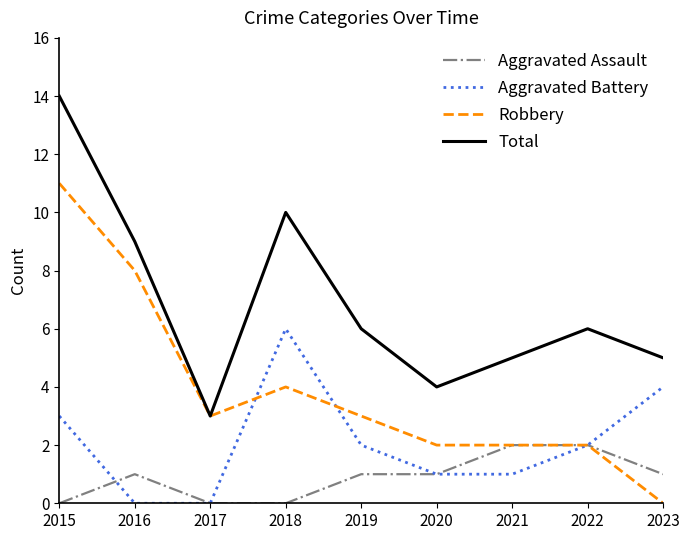

Reading left to right, what are all the values shown in this chart?

Aggravated Assault: 2015=0	2016=1	2017=0	2018=0	2019=1	2020=1	2021=2	2022=2	2023=1
Aggravated Battery: 2015=3	2016=0	2017=0	2018=6	2019=2	2020=1	2021=1	2022=2	2023=4
Robbery: 2015=11	2016=8	2017=3	2018=4	2019=3	2020=2	2021=2	2022=2	2023=0
Total: 2015=14	2016=9	2017=3	2018=10	2019=6	2020=4	2021=5	2022=6	2023=5